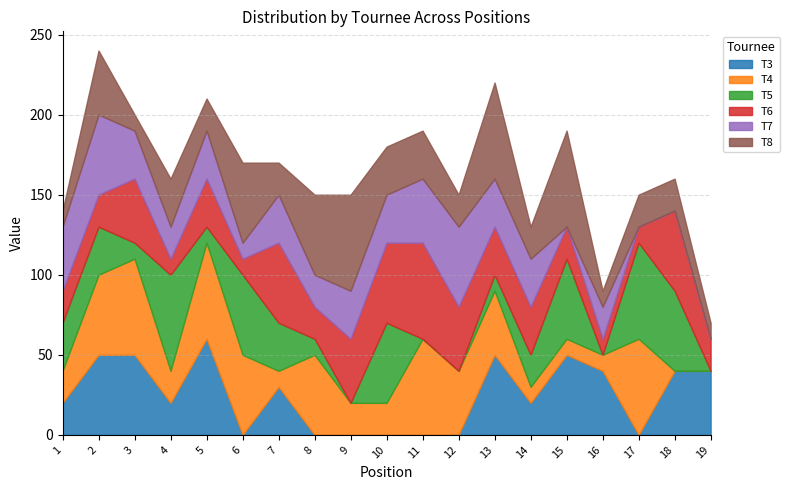

True or false: T5 and T4 intersect in this chart.

True